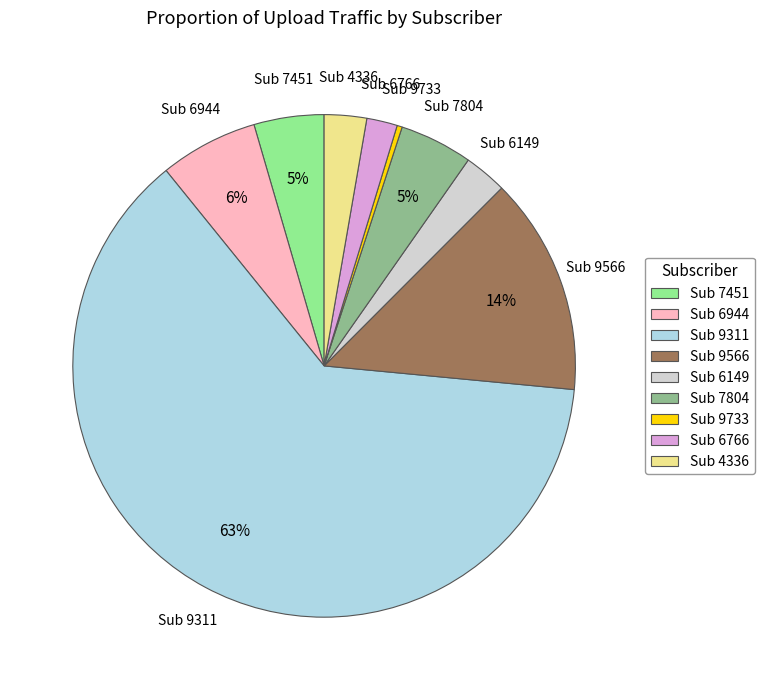

Is Sub 9311 the majority of the pie?

Yes